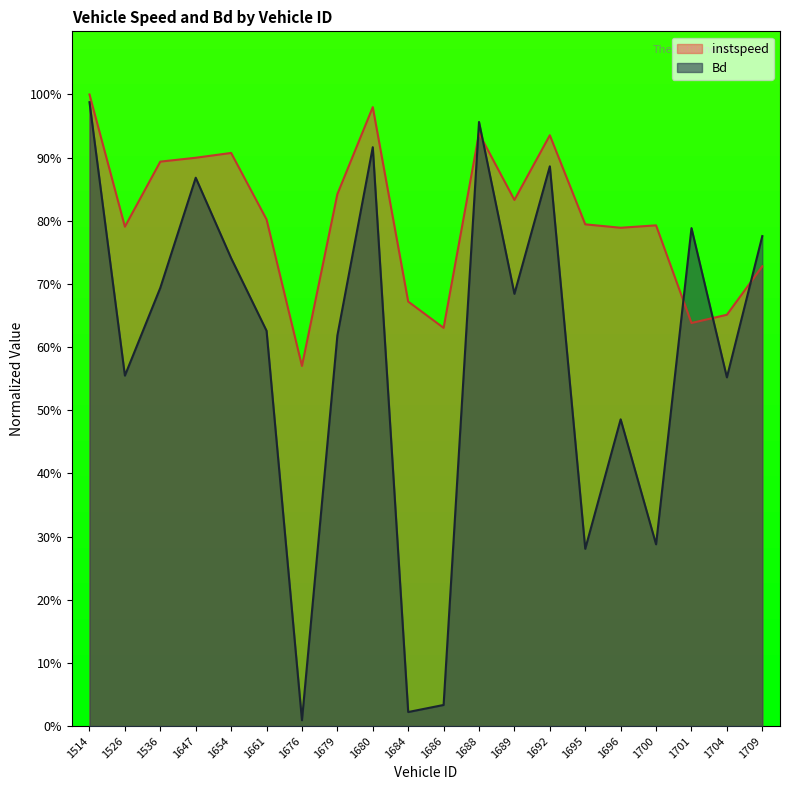

Between 1684 and 1689, which series saw the biggest shift?

Bd